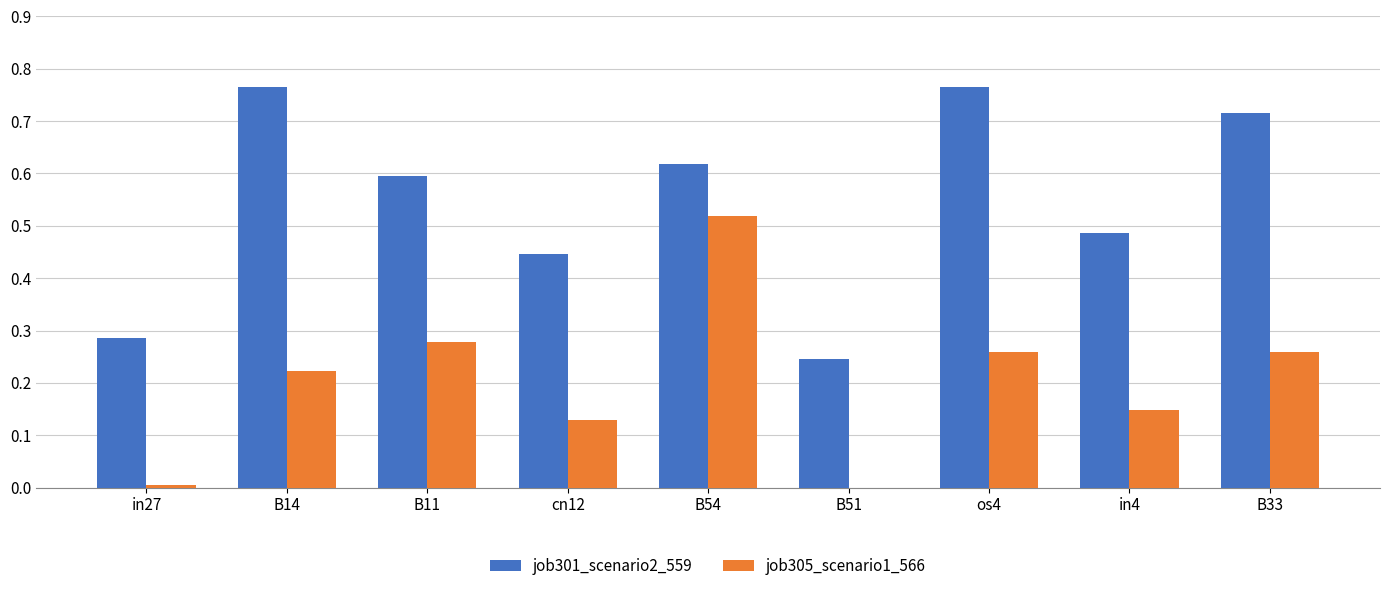

What is the sum of all job301_scenario2_559 values?

4.9